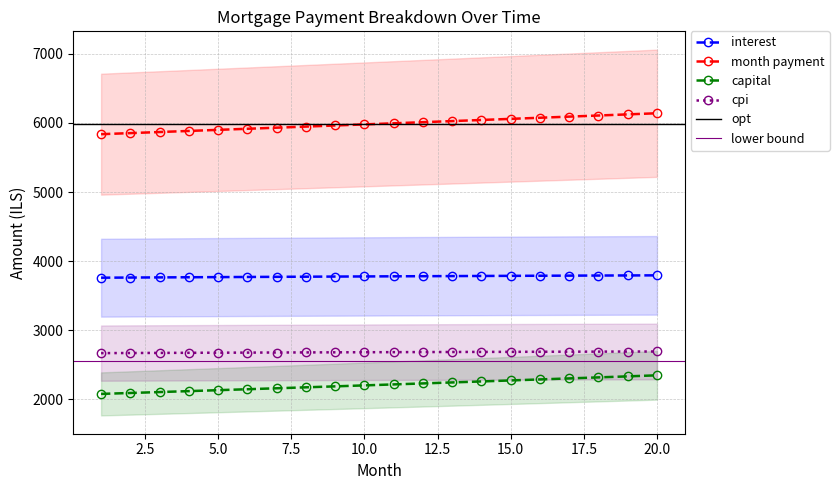

What is the total value across all series at 16?

14839.2